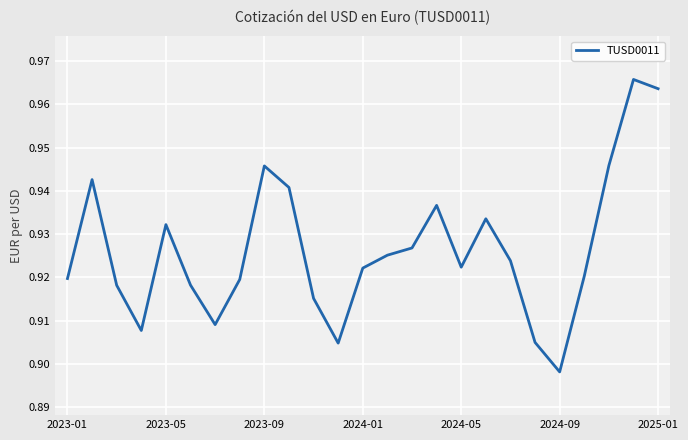

What is the difference between the maximum and minimum values?

0.1